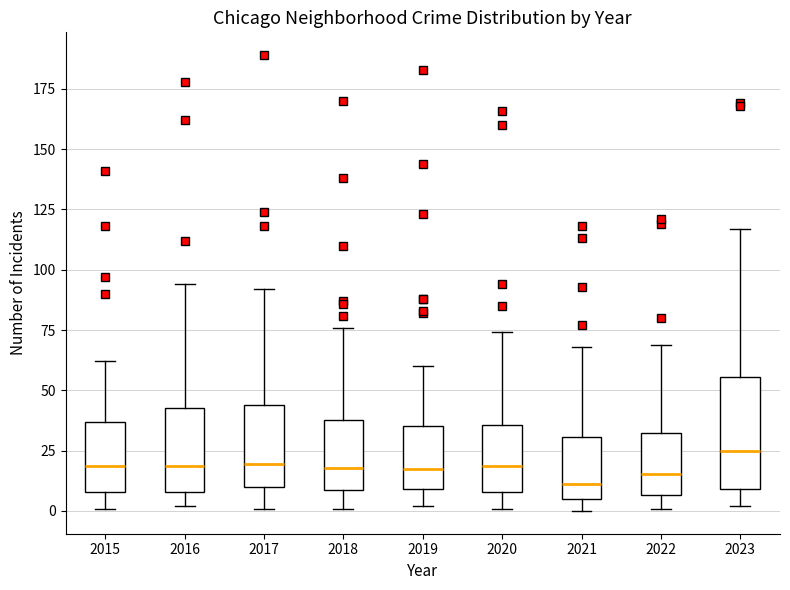

Reading left to right, read every box against the y-axis: the position of its median line, the range the box covers, and the ends of its whiskers. The values are not printed on the chart, so give them approximately, as read against the axis.

2015: median 20, box 10 to 35, whiskers 0 to 60
2016: median 20, box 10 to 45, whiskers 0 to 95
2017: median 20, box 10 to 45, whiskers 0 to 90
2018: median 20, box 10 to 40, whiskers 0 to 75
2019: median 20, box 10 to 35, whiskers 0 to 60
2020: median 20, box 10 to 35, whiskers 0 to 75
2021: median 10, box 5 to 30, whiskers 0 to 70
2022: median 15, box 5 to 30, whiskers 0 to 70
2023: median 25, box 10 to 55, whiskers 0 to 115